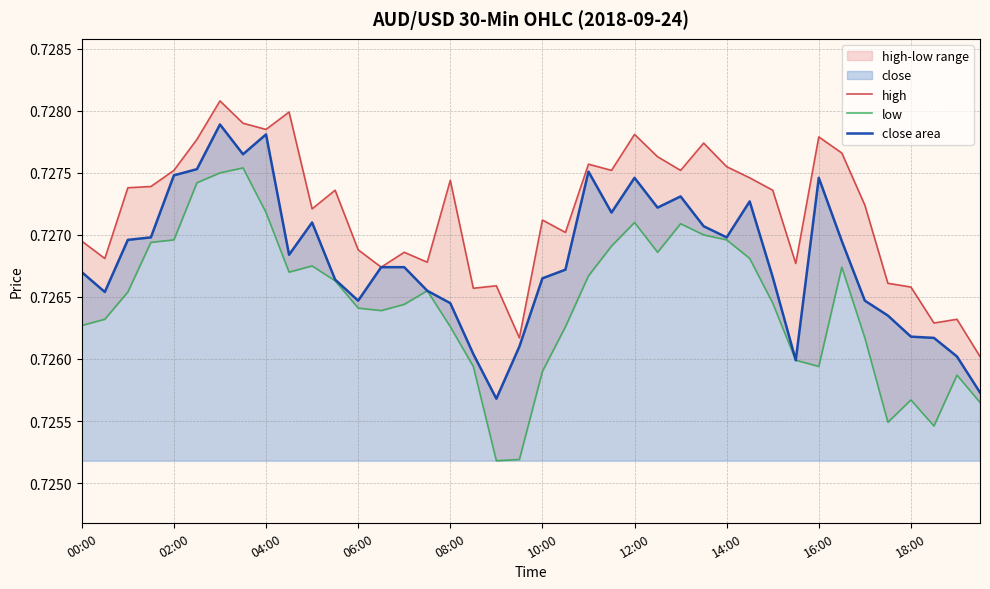

List the labels in order of close area value, smallest first.

18, 39, 31, 38, 17, 19, 37, 36, 35, 16, 12, 34, 02:00, 15, 11, 20, 30, 00:00, 21, 13, 14, 18:00, 33, 04:00, 06:00, 28, 27, 10, 23, 25, 29, 26, 24, 32, 08:00, 22, 10:00, 14:00, 16:00, 12:00